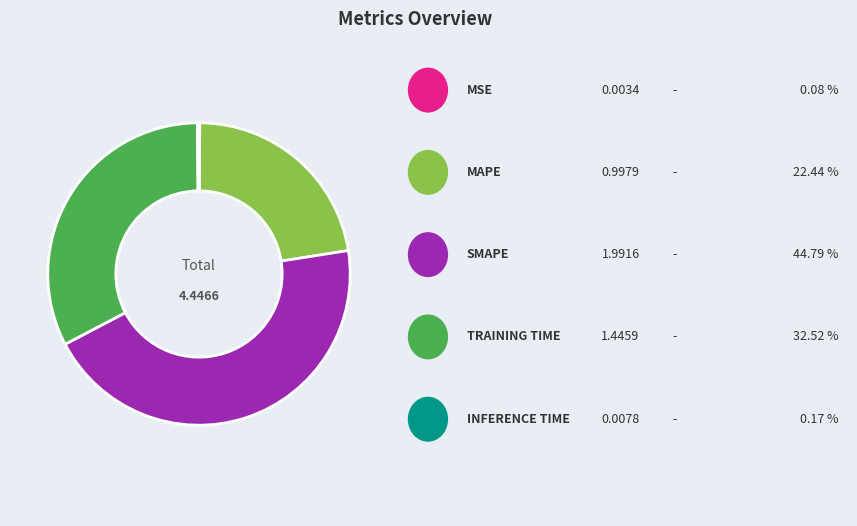

Does any single category account for the majority?

No